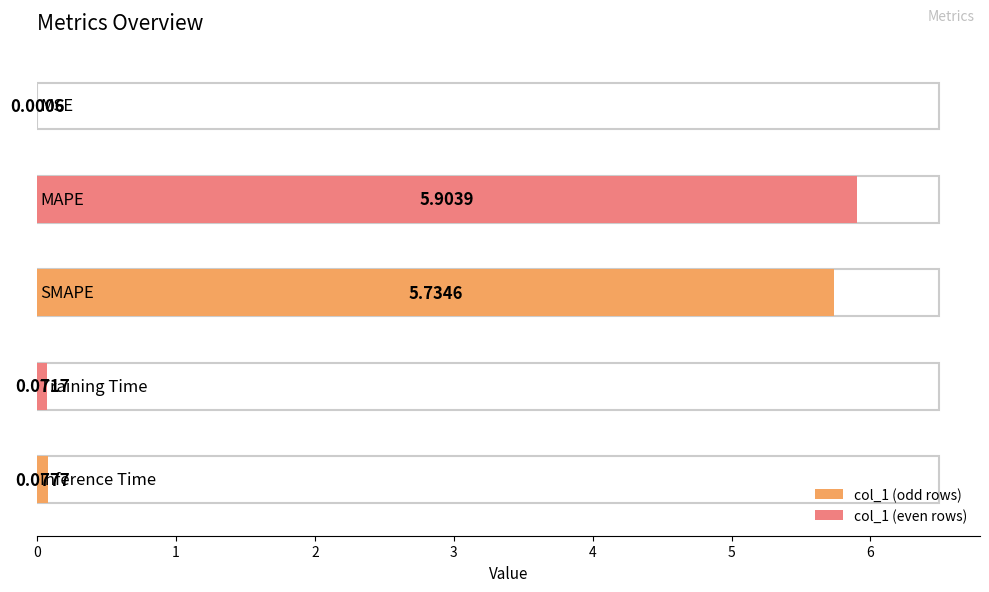

What is the label of the 5th bar from the right?

MSE